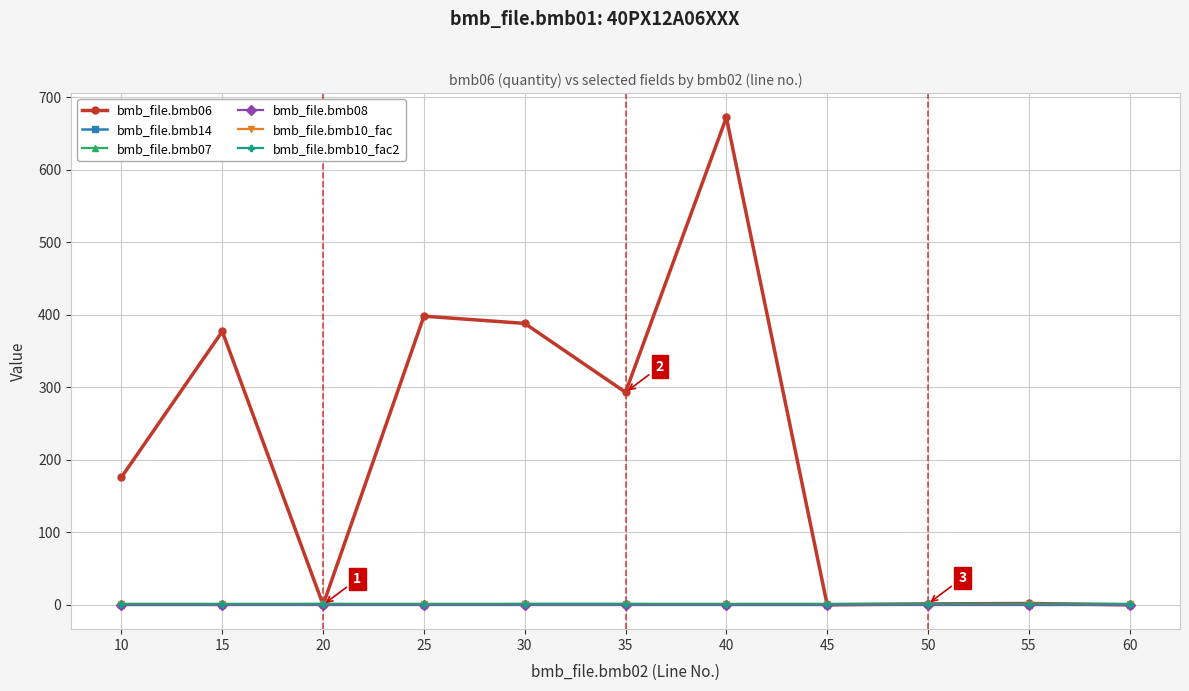

At which category is the sum across all series the highest?

40